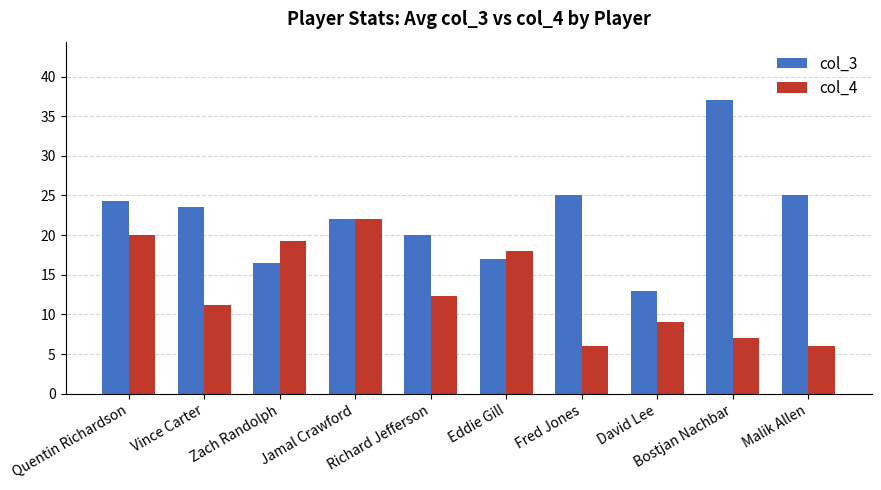

Rank the series by their maximum value, from highest to lowest.

col_3, col_4